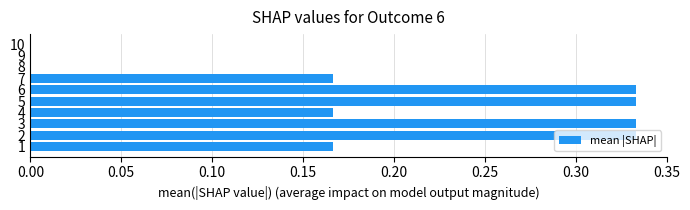

How many values are between 0 and 1?

10